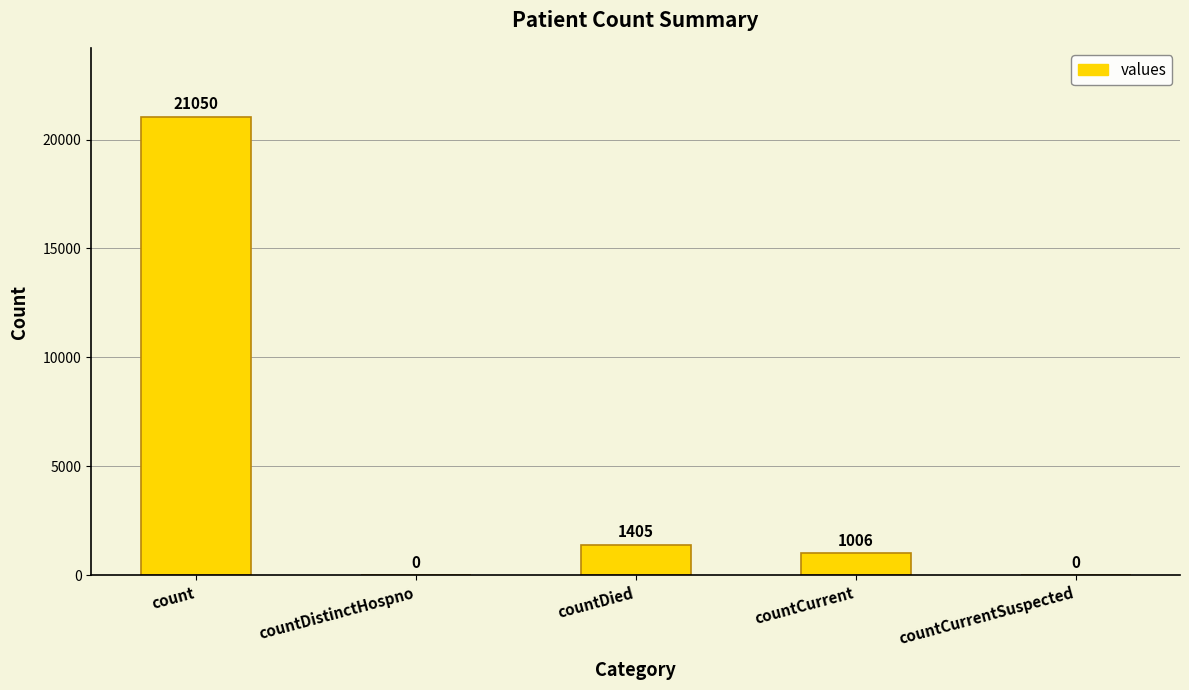

What is the greatest value displayed?

21050